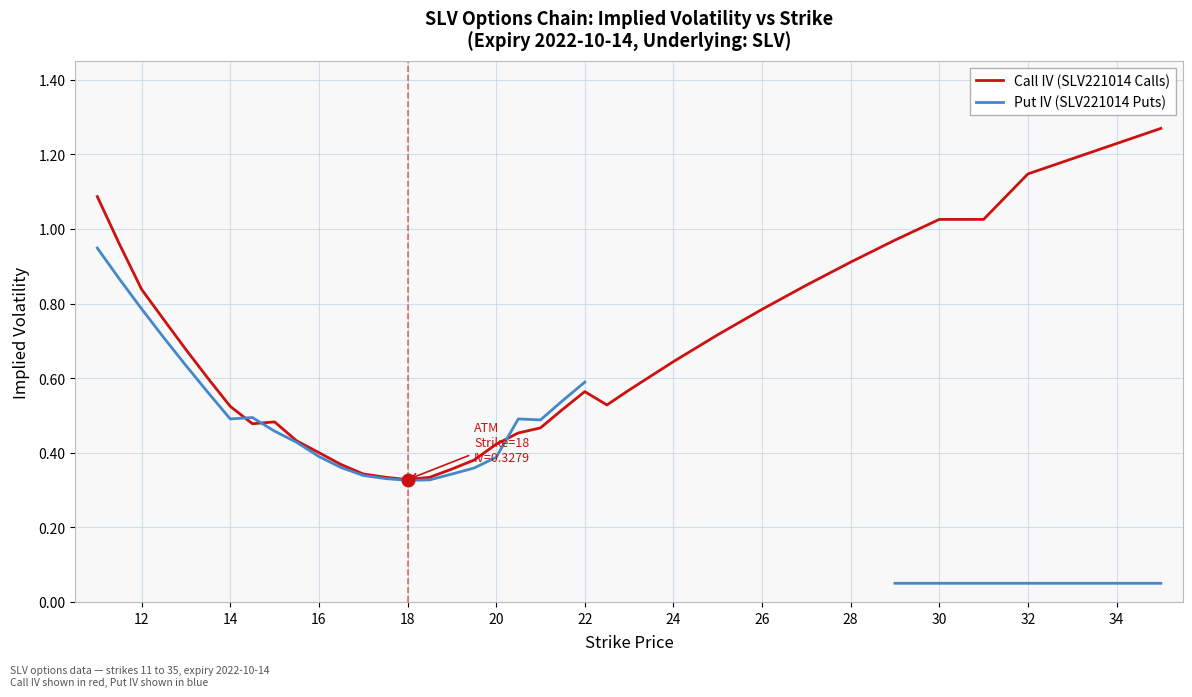

Is it true that Call IV (SLV221014 Calls) equals 0.2 at 28?

False